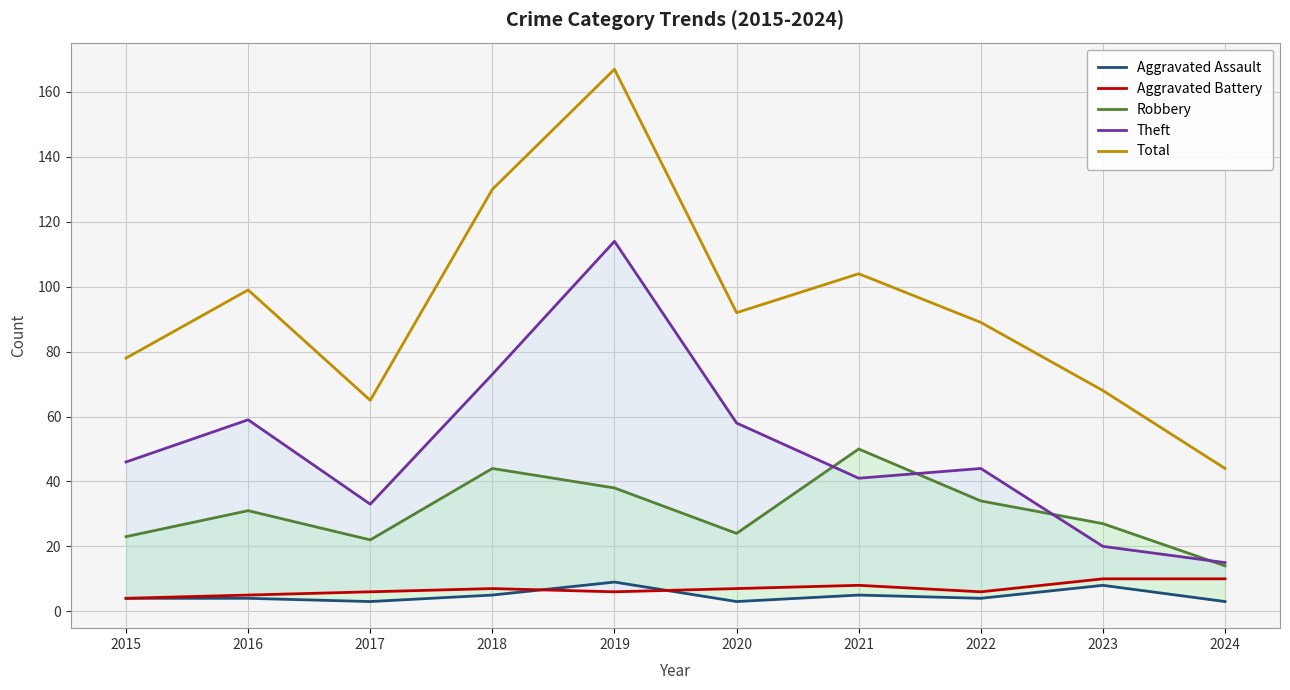

Reading left to right, list all the values displayed in this chart.

Aggravated Assault: 4	4	3	5	9	3	5	4	8	3
Aggravated Battery: 4	5	6	7	6	7	8	6	10	10
Robbery: 23	31	22	44	38	24	50	34	27	14
Theft: 46	59	33	73	114	58	41	44	20	15
Total: 78	99	65	130	167	92	104	89	68	44